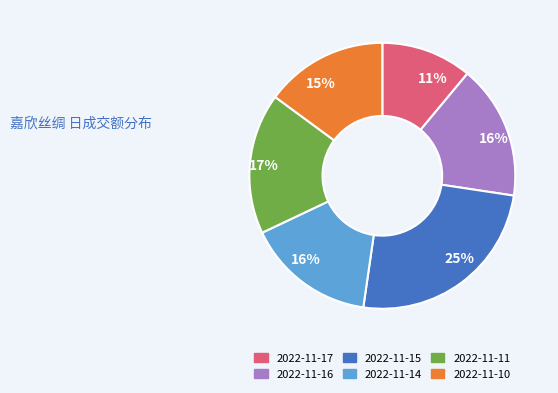

The 2022-11-14 slice represents 26% of the pie. True or false?

False